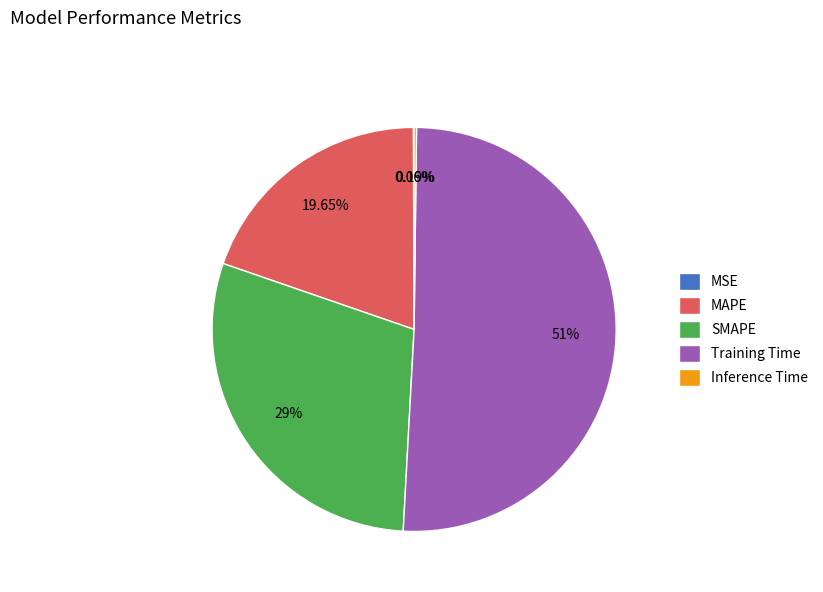

Is there a majority slice in this chart?

Yes